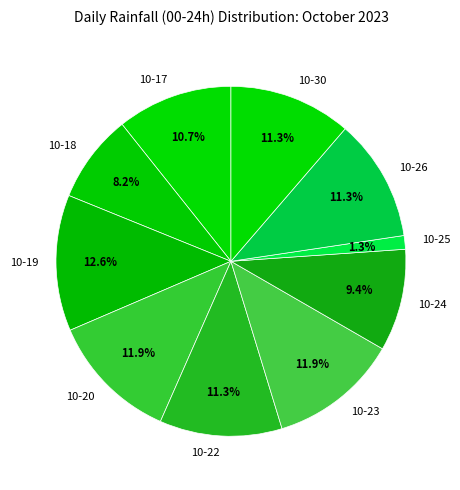

Is there a majority slice in this chart?

No